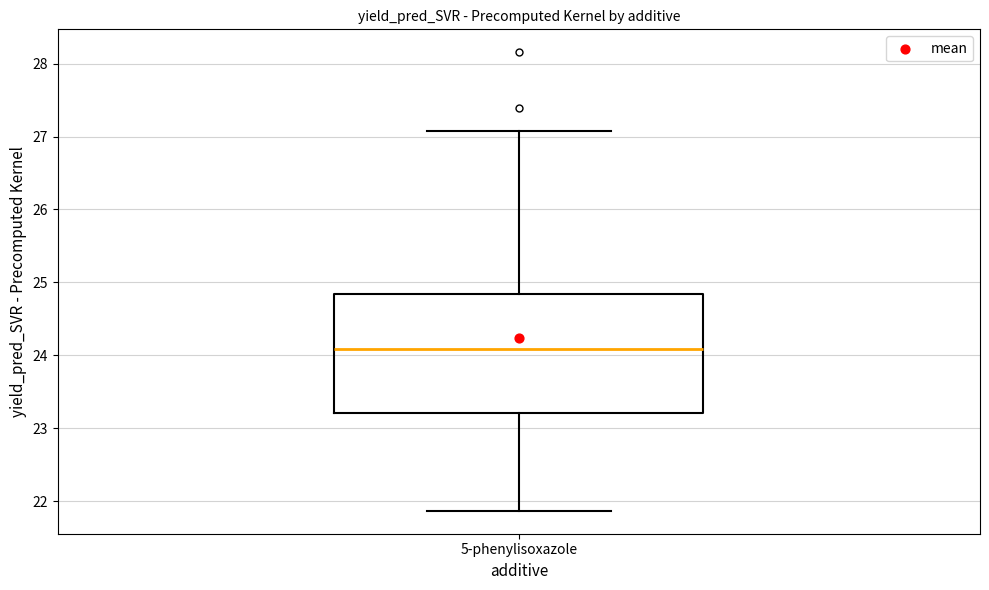

Where is the upper edge of the box for 5-phenylisoxazole on the y-axis? The values are not printed on the chart, so give them approximately, as read against the axis.

24.8